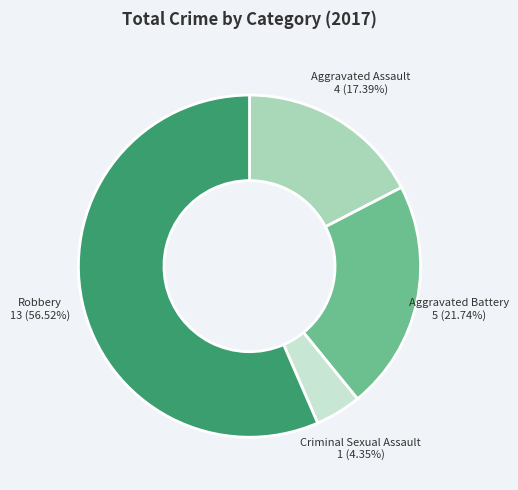

Which slice represents more than half of the pie?

Robbery